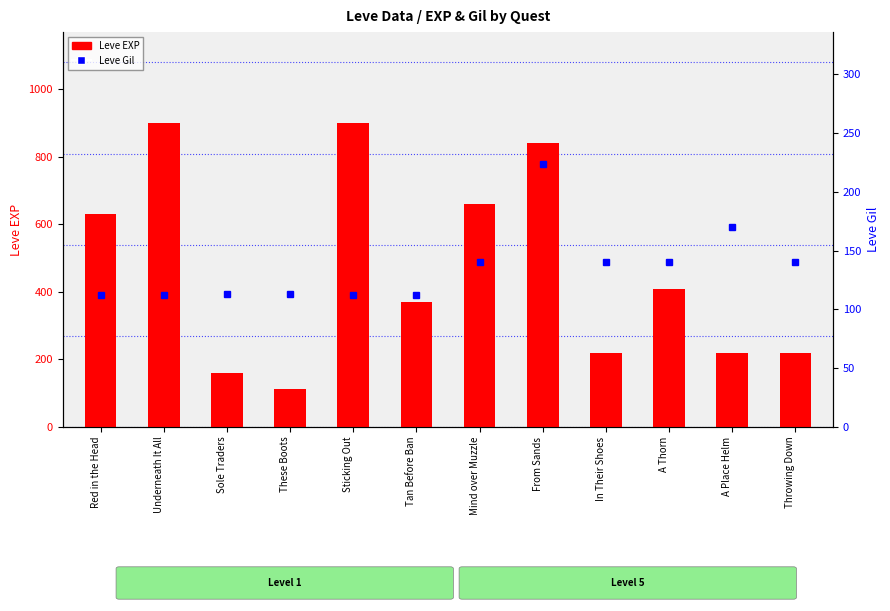

Reading left to right, what are all the values shown in this chart?

Leve EXP: 630	900	160	113	900	370	660	840	220	410	220	220
Leve Gil: 112	112	113	113	112	112	140	224	140	140	170	140